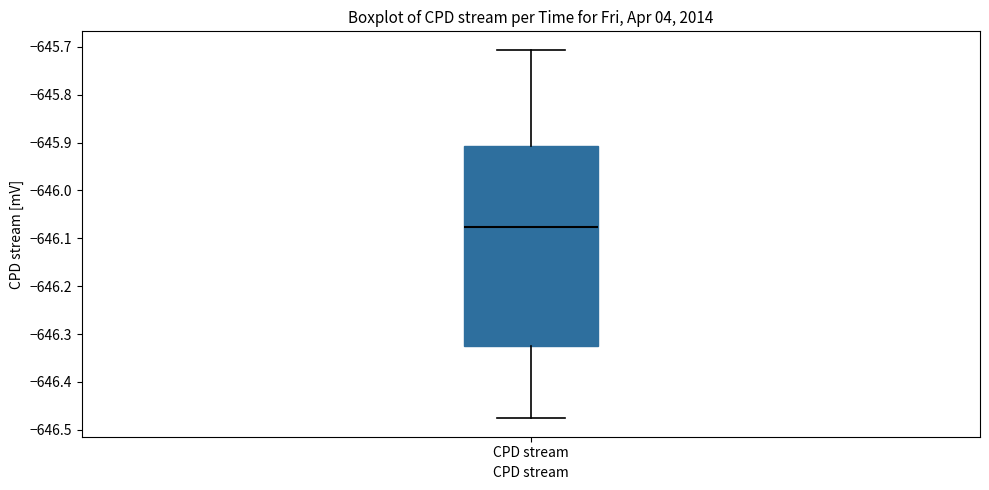

Read this box plot against the y-axis: the position of the median line, the range covered by the box, and the ends of both whiskers. The values are not printed on the chart, so give them approximately, as read against the axis.

median -646.08, box -646.32 to -645.91, whiskers -646.48 to -645.71